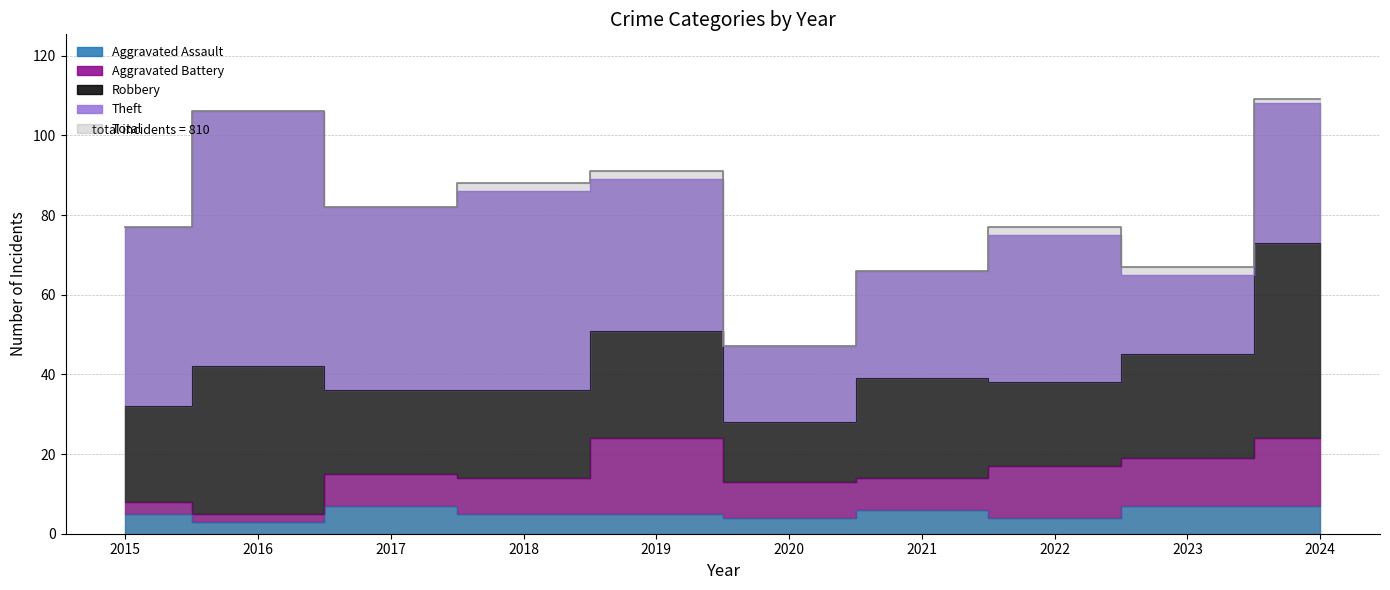

True or false: Robbery has a value of 7 at 2021.

False